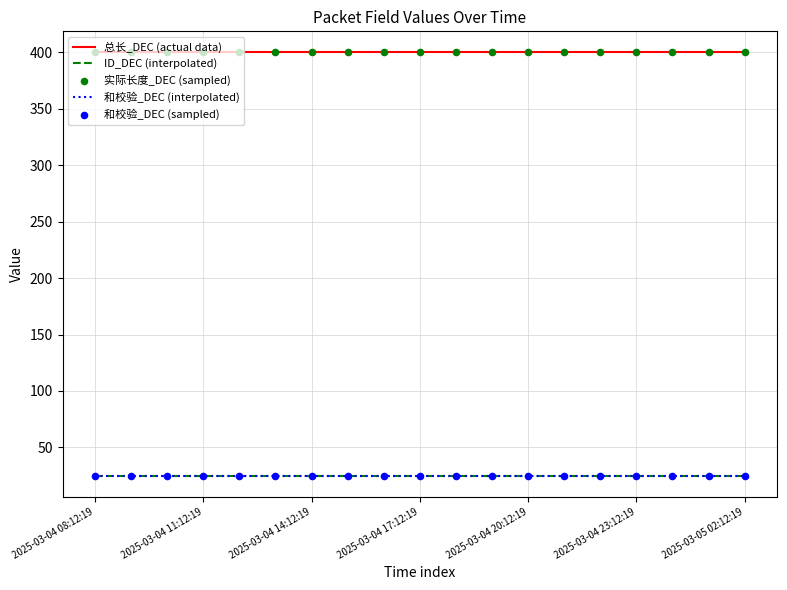

Which series has the largest total across all categories?

总长_DEC (actual data)